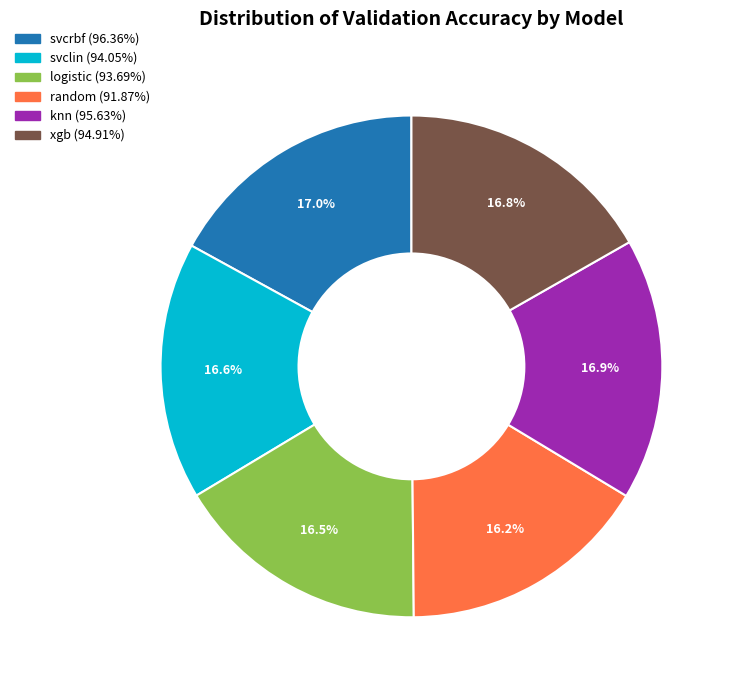

Combined, do svcrbf and svclin account for over 50%?

No